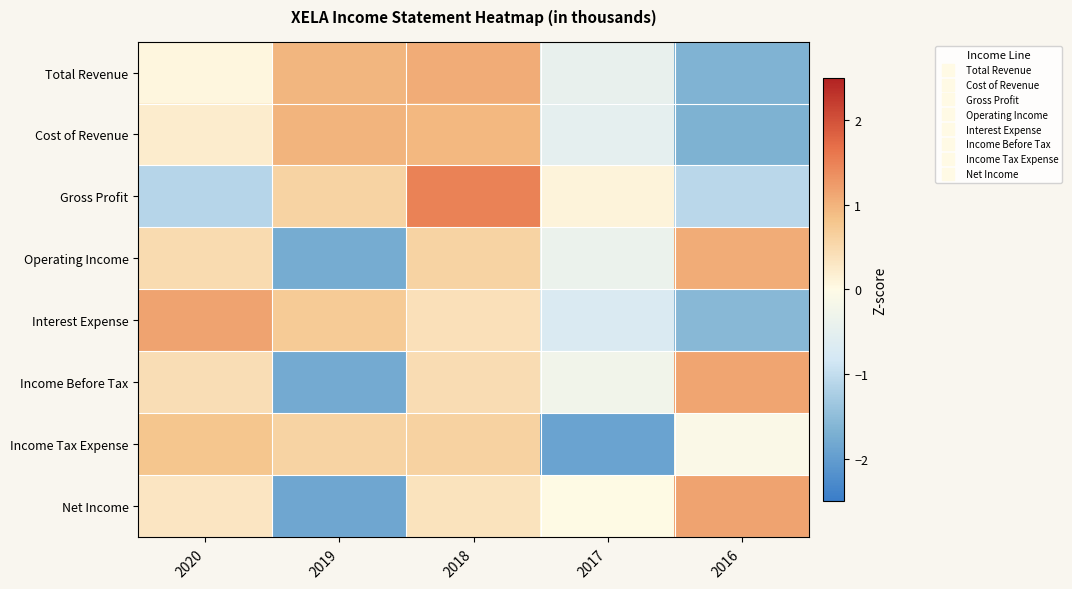

At how many categories does at least one series exceed 0?

5